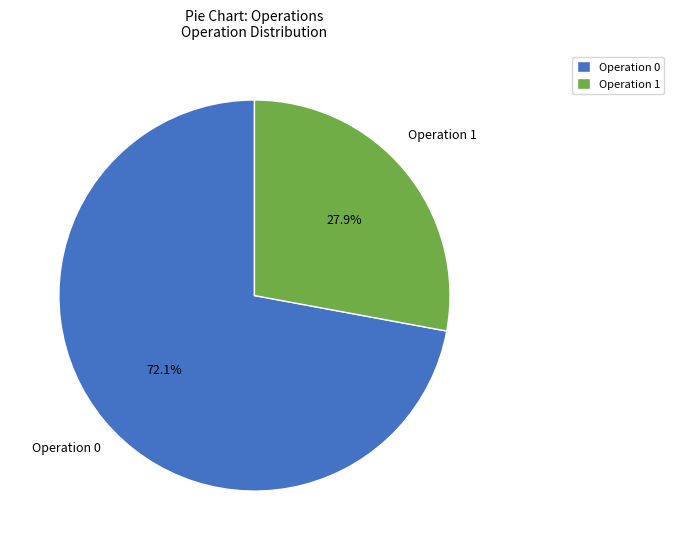

To the nearest percent, what is the average slice percentage?

50%